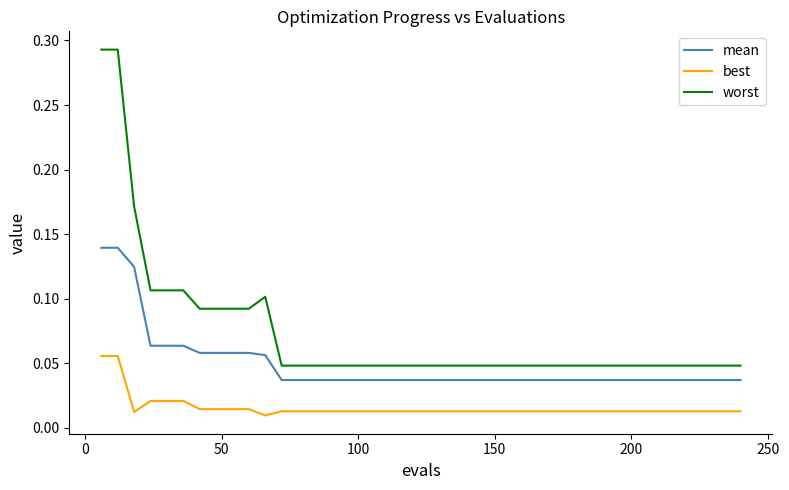

List the series in order of their peak value, highest first.

worst, mean, best